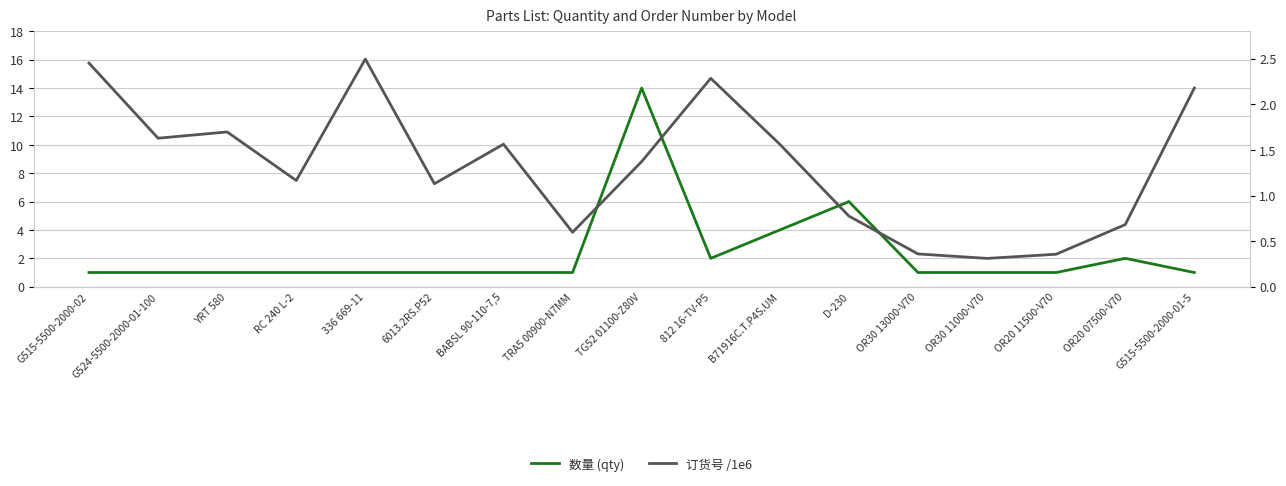

Which category has the lowest value in the 数量 (qty) series?

G515-5500-2000-02